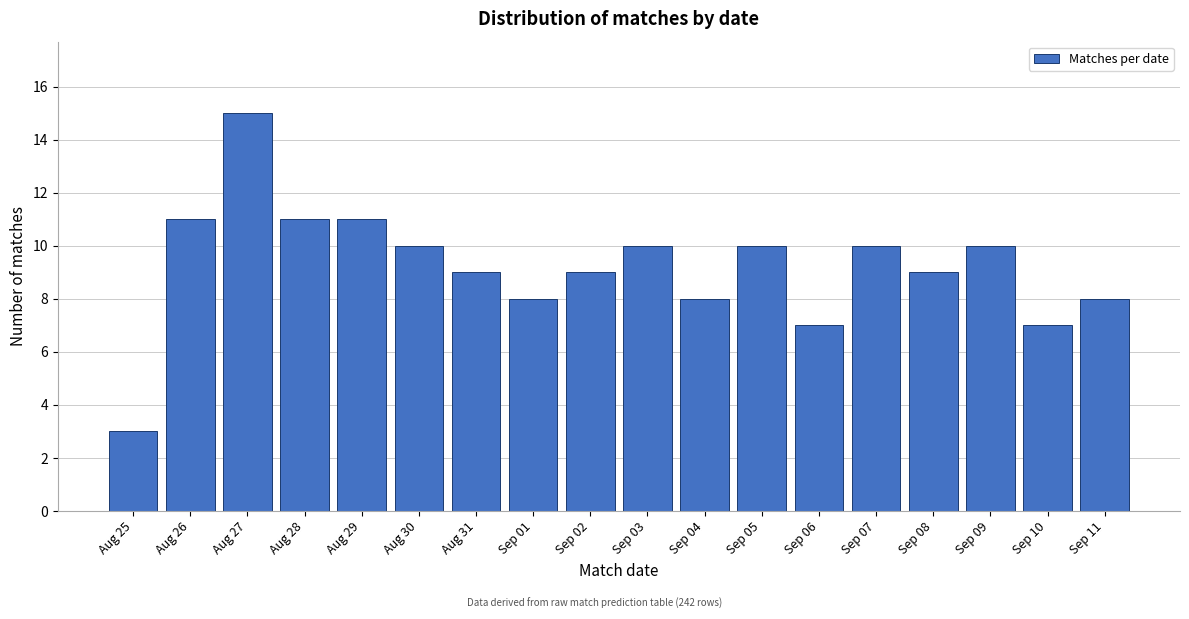

Reading right to left, what are all the values shown in this chart?

Sep 11=8	Sep 10=7	Sep 09=10	Sep 08=9	Sep 07=10	Sep 06=7	Sep 05=10	Sep 04=8	Sep 03=10	Sep 02=9	Sep 01=8	Aug 31=9	Aug 30=10	Aug 29=11	Aug 28=11	Aug 27=15	Aug 26=11	Aug 25=3